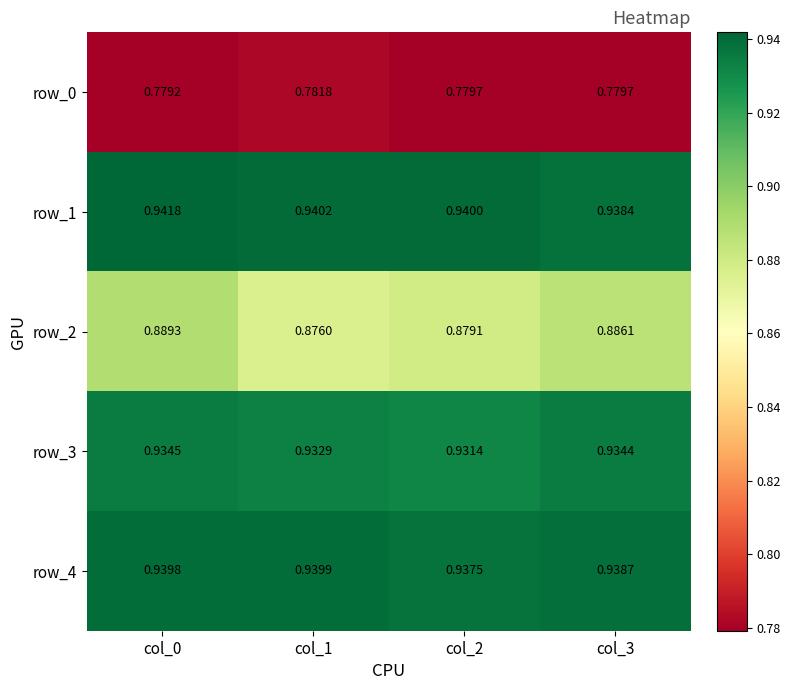

Is the value of row_1 at col_2 greater than the value of row_2 at col_1?

Yes